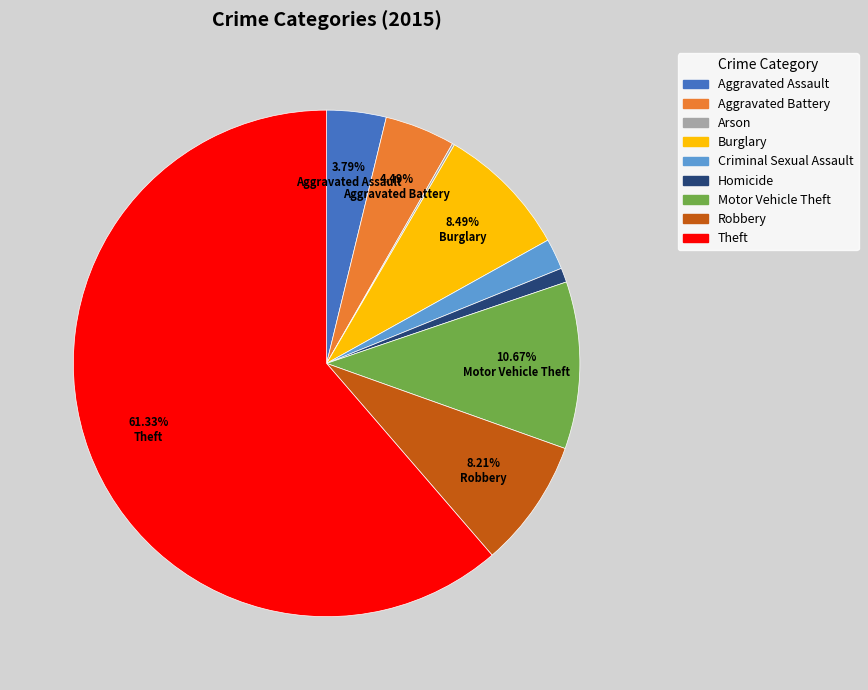

Is the sum of Aggravated Assault and Aggravated Battery greater than half?

No